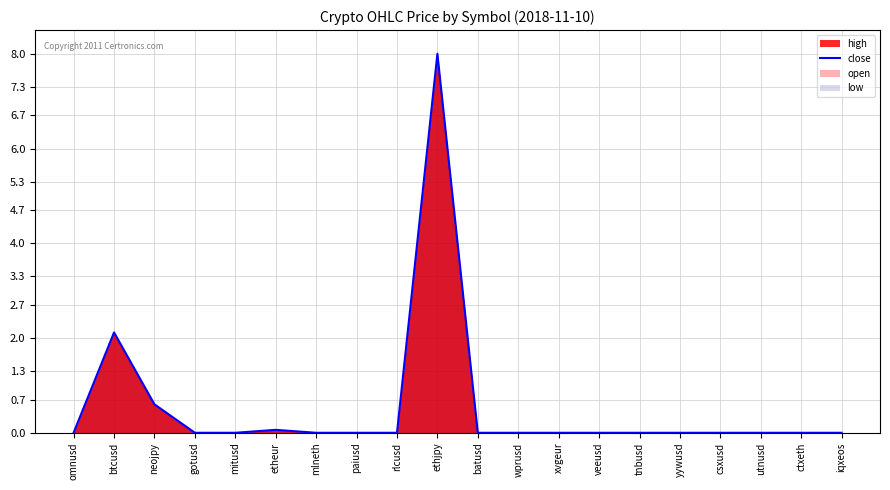

How many lines are shown in the chart?

1